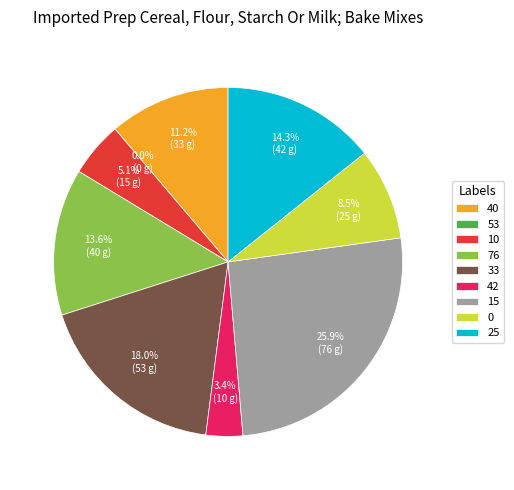

Does any single category account for the majority?

No